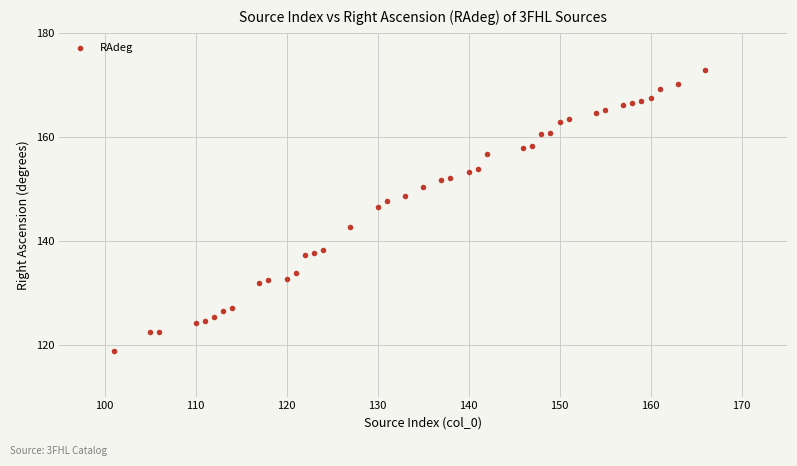

What is the range of X values (max minus min)?

65.0